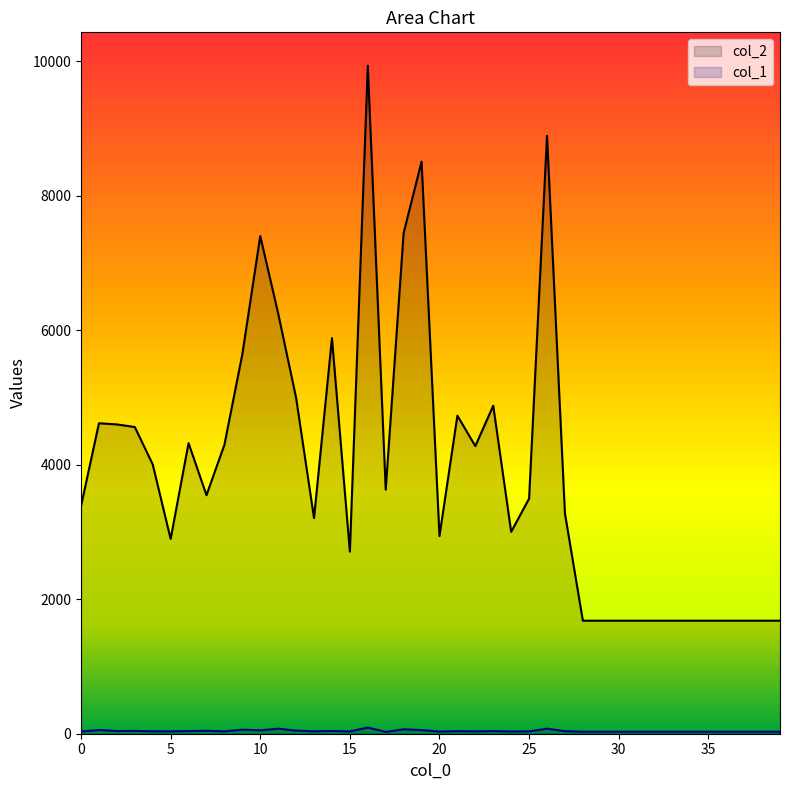

What is the maximum value for col_2?

9930